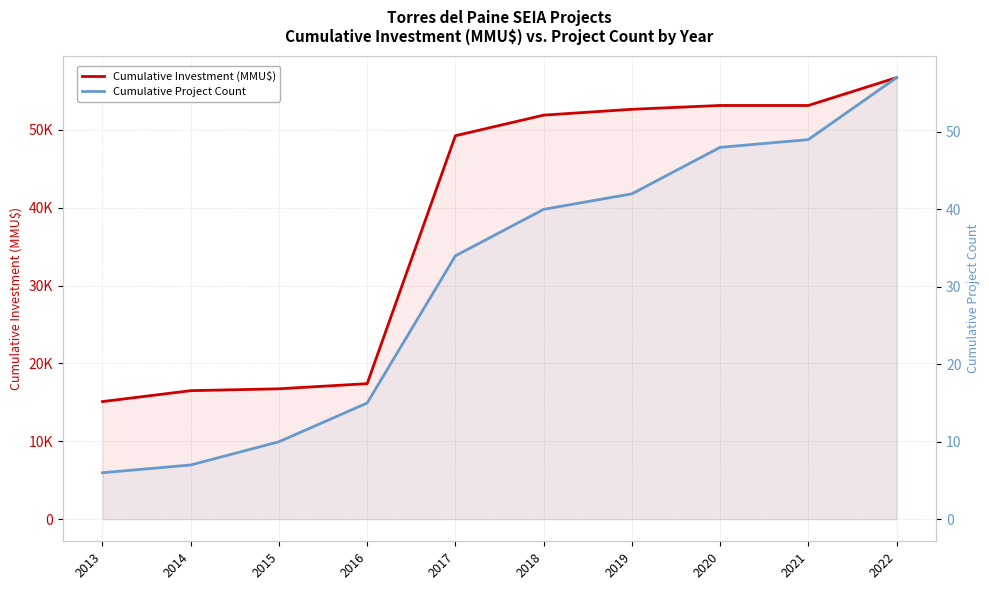

What is the value of the Cumulative Project Count point at the 2nd from the left?

7